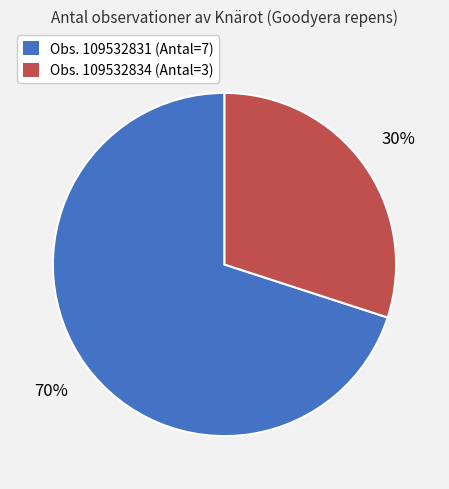

Is there any slice that represents more than half of the pie?

Yes